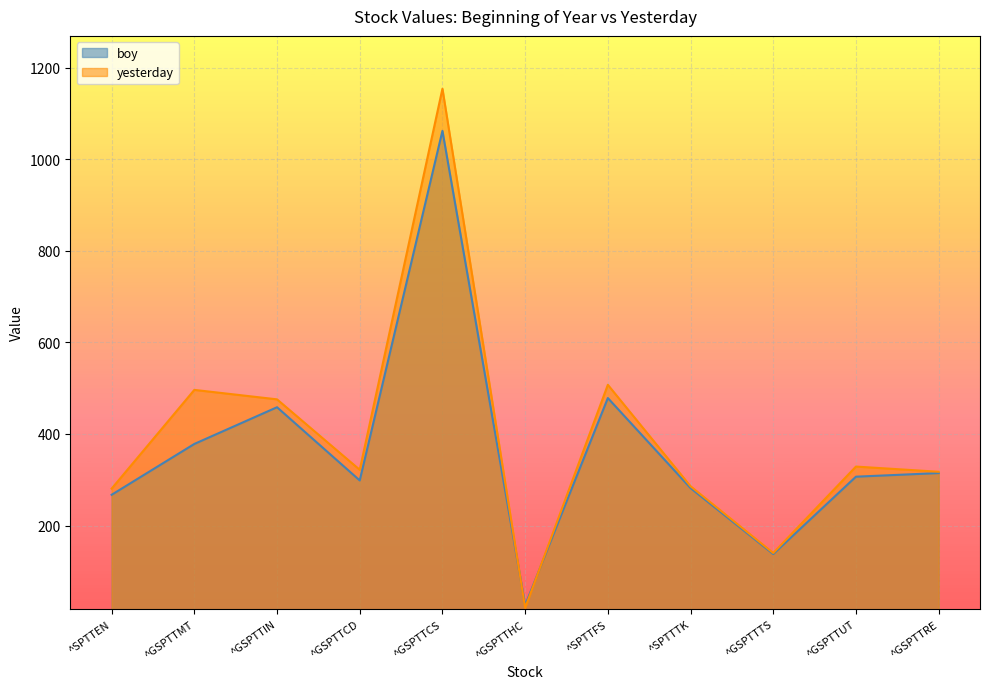

What is the total value across all series at ^GSPTTUT?

635.5